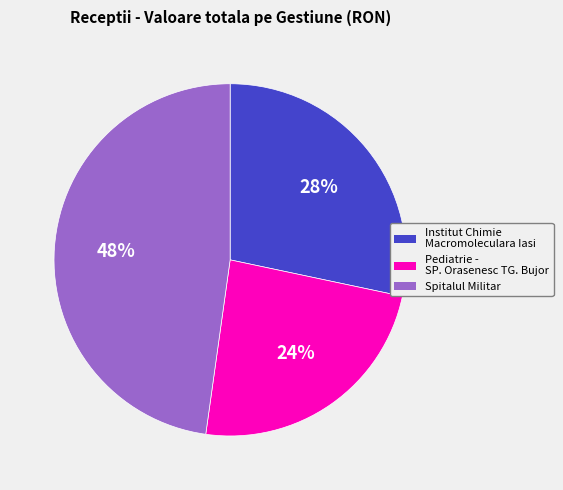

To the nearest percent, what is the average slice percentage?

33%